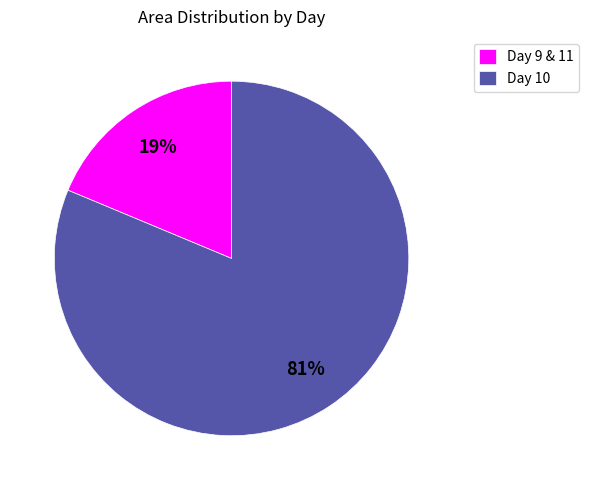

Does Day 9 & 11 account for over 50% of the chart?

No